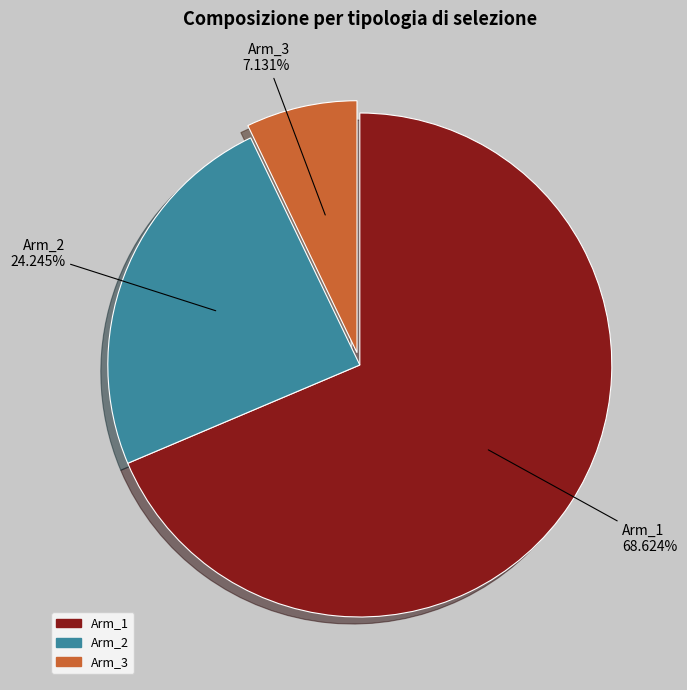

Rank the categories by value from lowest to highest.

Arm_3, Arm_2, Arm_1